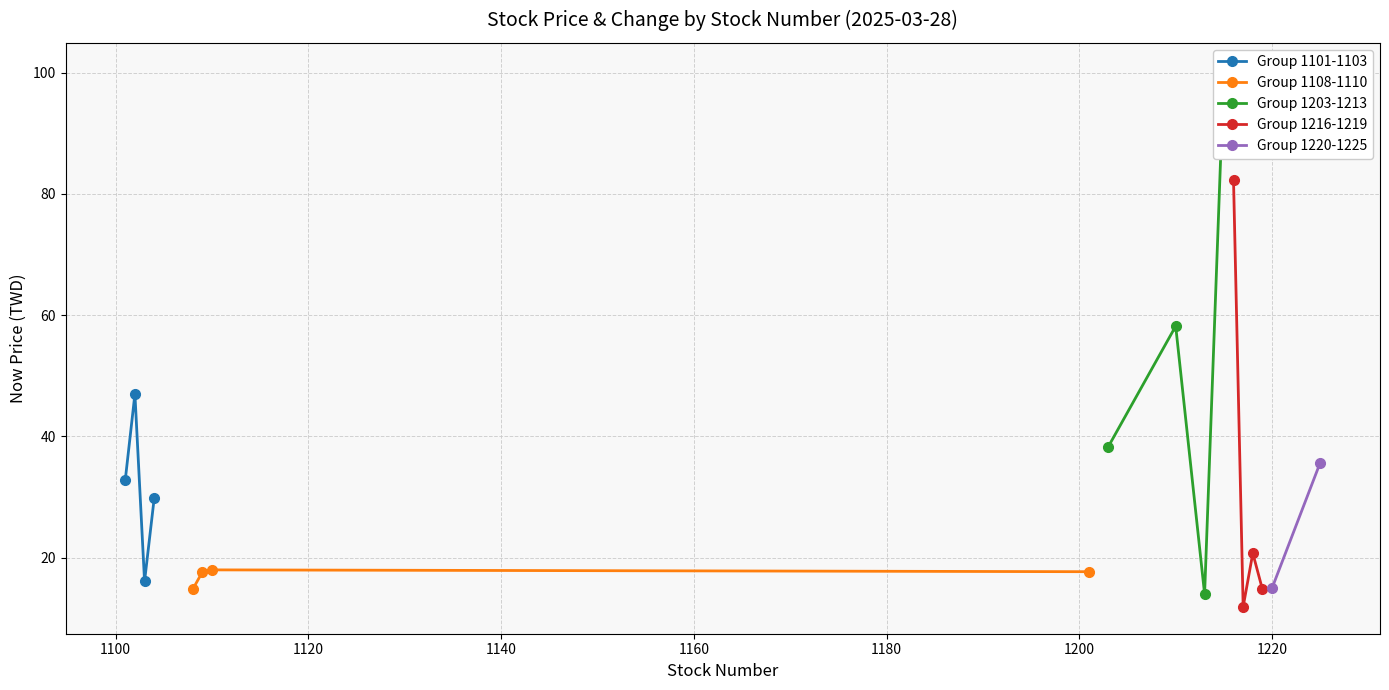

What is the minimum value for Group 1101-1103?

16.1